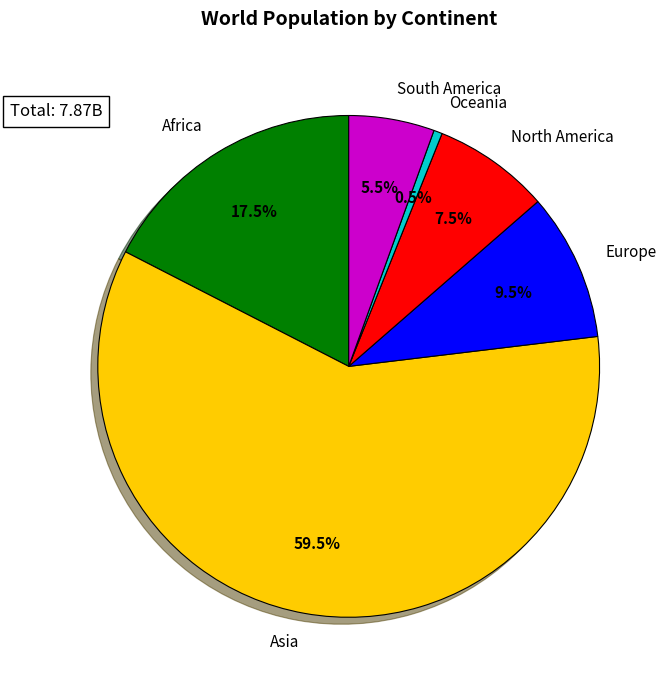

How much of the chart is everything except Africa?

82.5%